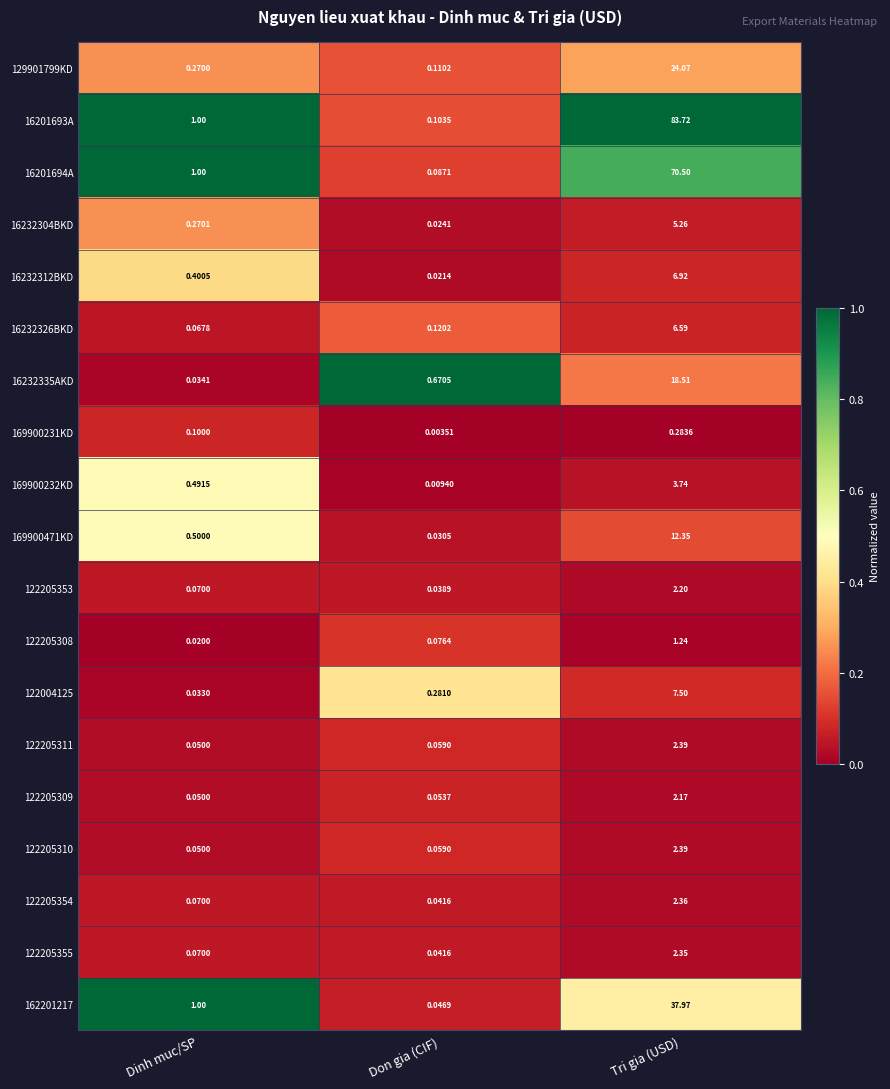

What is the maximum value shown in the chart?

83.7